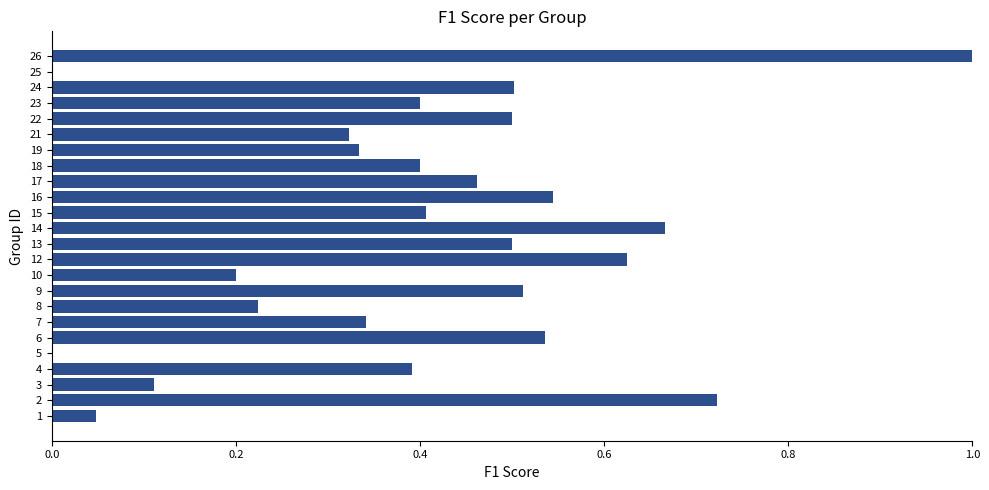

Which has a higher value, 4 or 19?

4